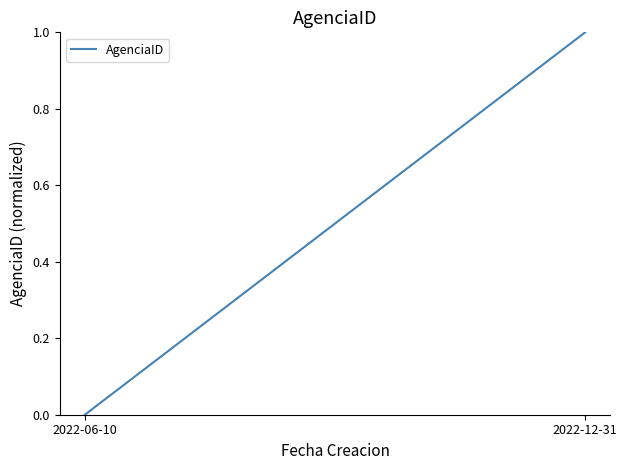

How many categories are shown in the chart?

2